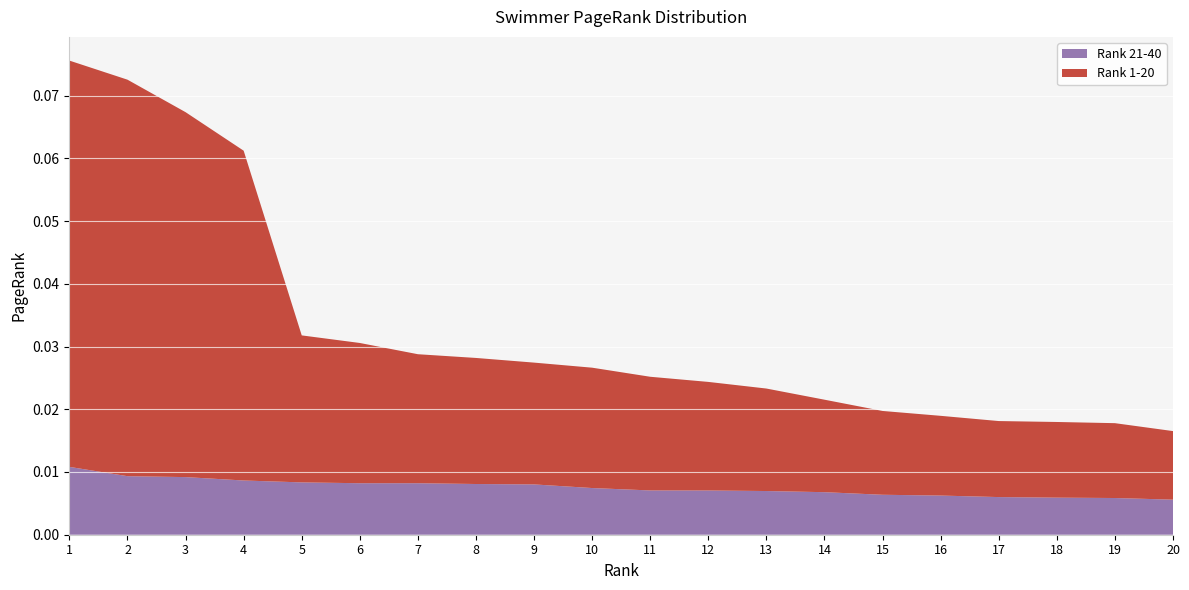

Reading left to right, extract all data points from this chart.

Rank 1-20: 1=0.1	2=0.1	3=0.1	4=0.1	5=0.0	6=0.0	7=0.0	8=0.0	9=0.0	10=0.0	11=0.0	12=0.0	13=0.0	14=0.0	15=0.0	16=0.0	17=0.0	18=0.0	19=0.0	20=0.0
Rank 21-40: 1=0.0	2=0.0	3=0.0	4=0.0	5=0.0	6=0.0	7=0.0	8=0.0	9=0.0	10=0.0	11=0.0	12=0.0	13=0.0	14=0.0	15=0.0	16=0.0	17=0.0	18=0.0	19=0.0	20=0.0